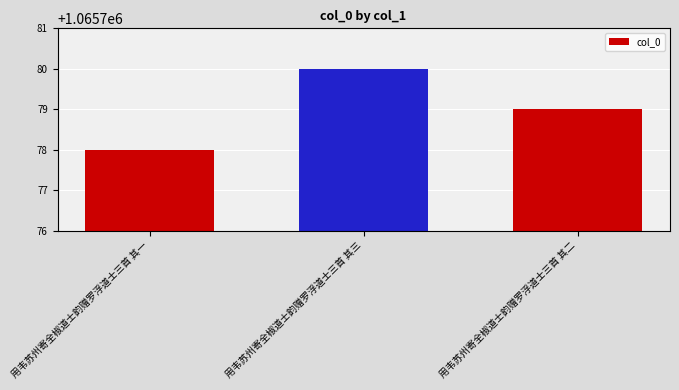

Is it true that the value at 用韦苏州寄全椒道士韵赠罗浮道士三首 其三 is 682410?

False